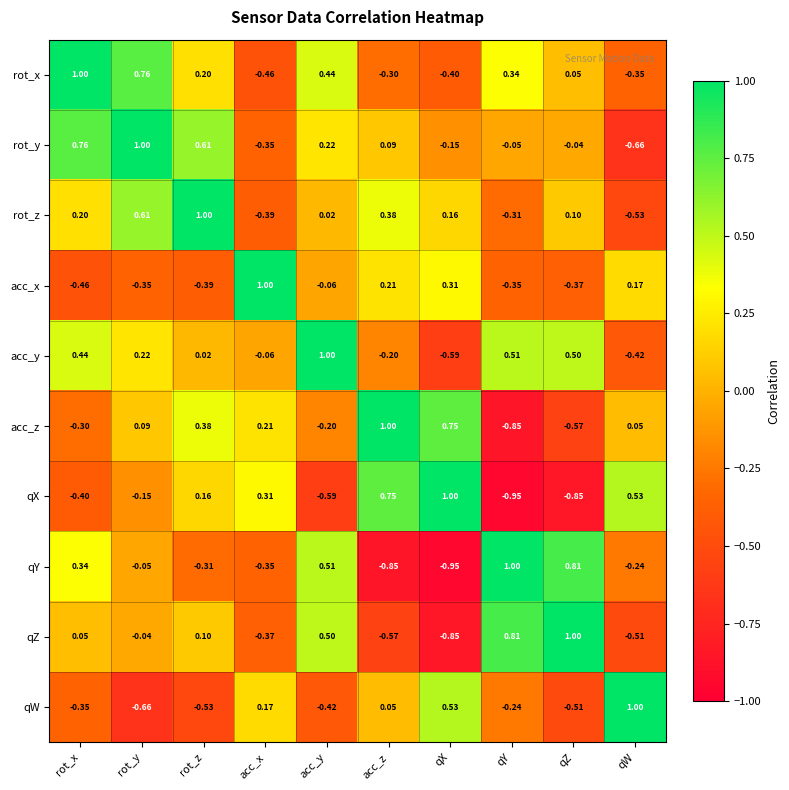

Where does the rot_x series first go above 0?

rot_x